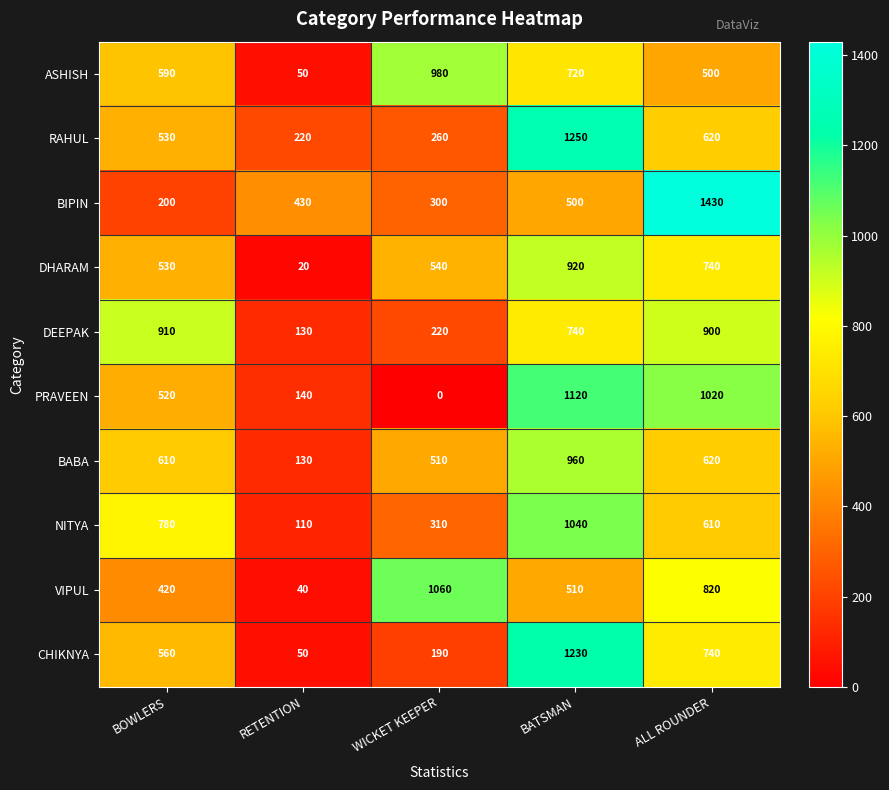

The PRAVEEN series shows 140 at RETENTION. True or false?

True